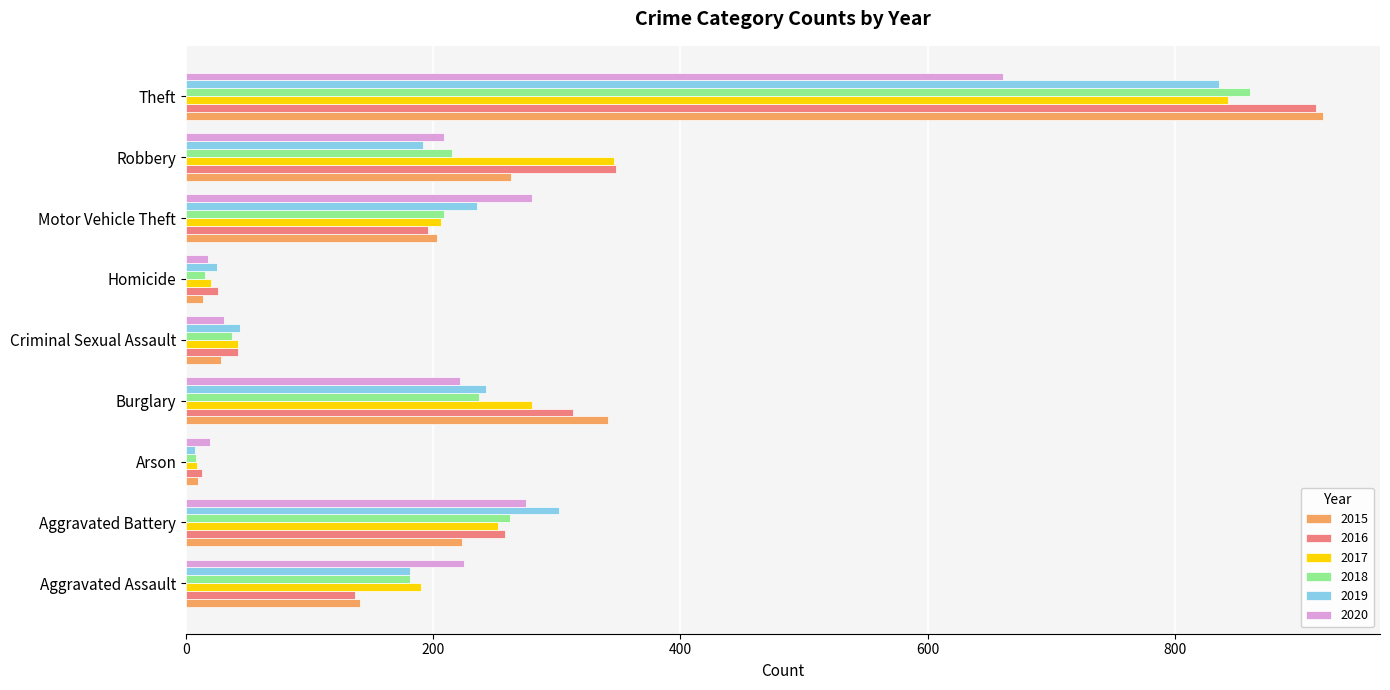

At which label is 2015 closest to 465?

Burglary